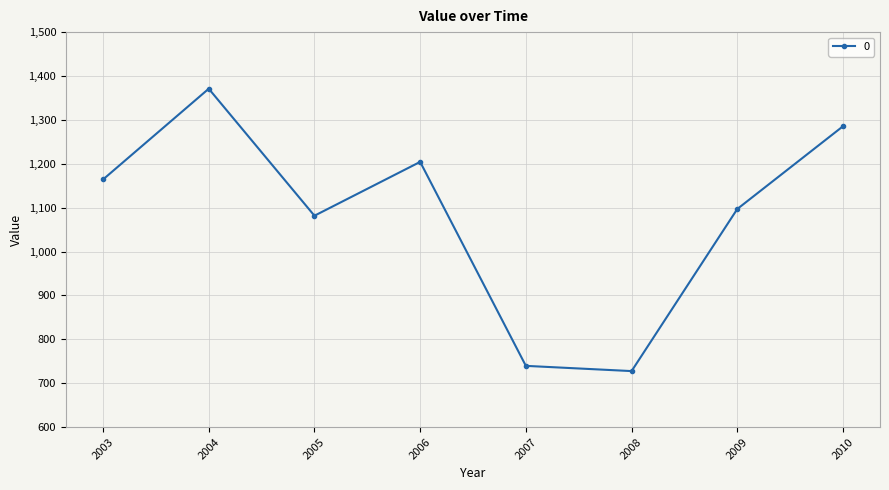

At which label does the data first exceed 1164?

2003